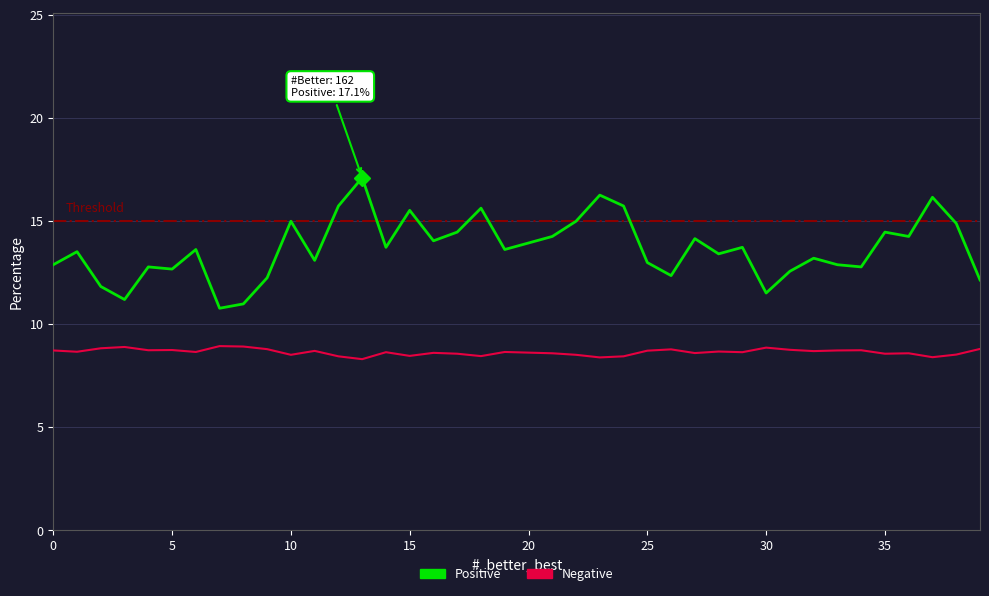

True or false: Positive and Negative intersect in this chart.

False